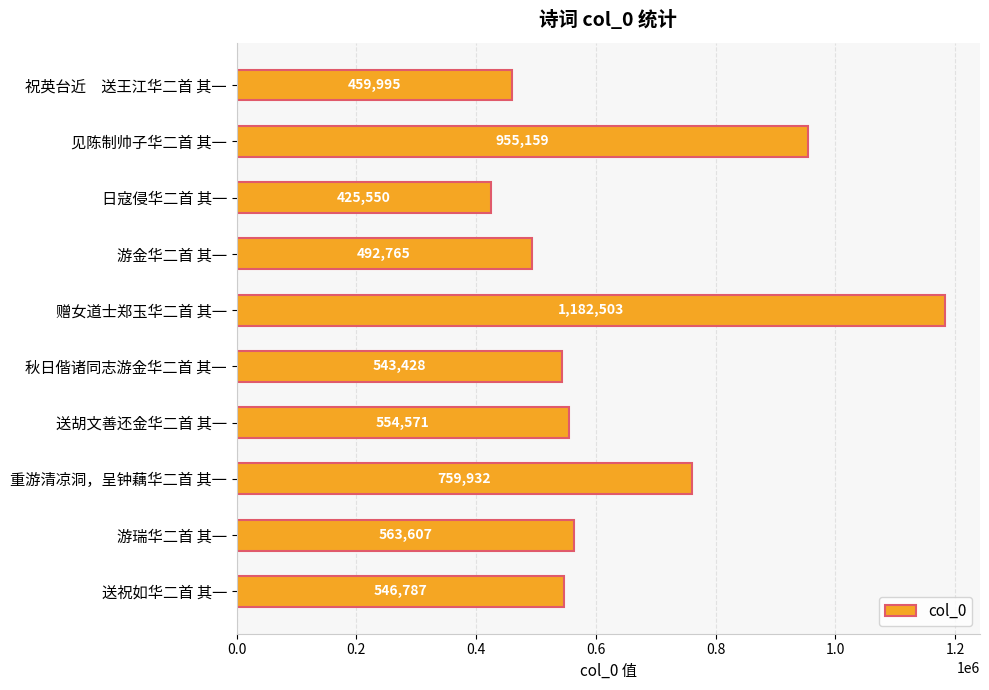

What is the ratio of the value at 见陈制帅子华二首 其一 to the value at 游金华二首 其一?

1.9